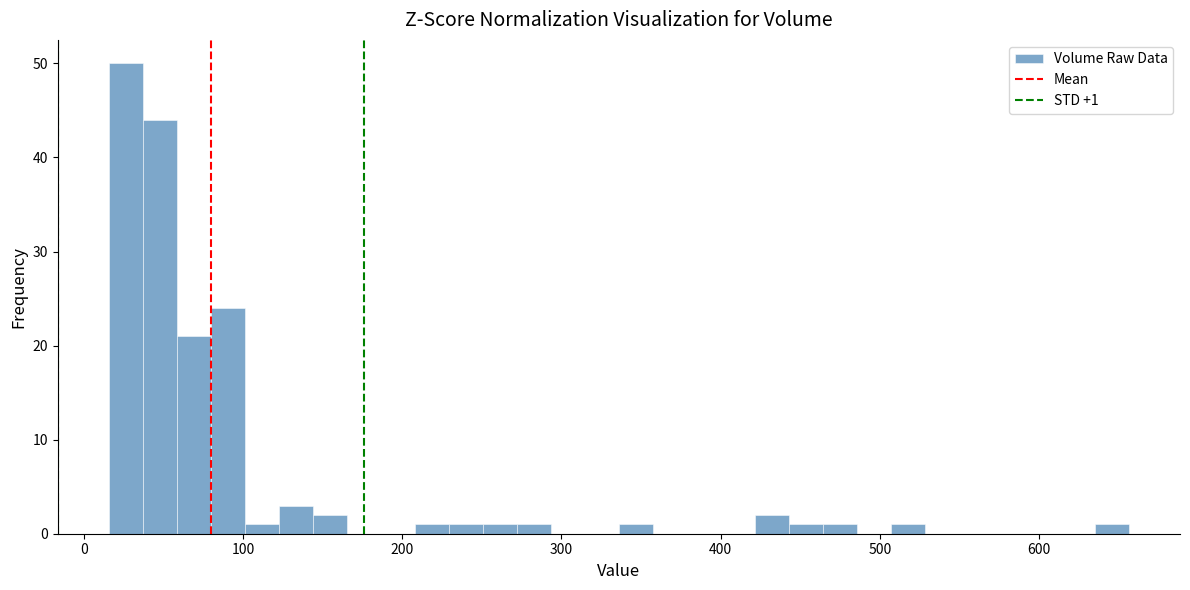

Read against the x-axis, roughly where is the centre of the tallest bar?

30